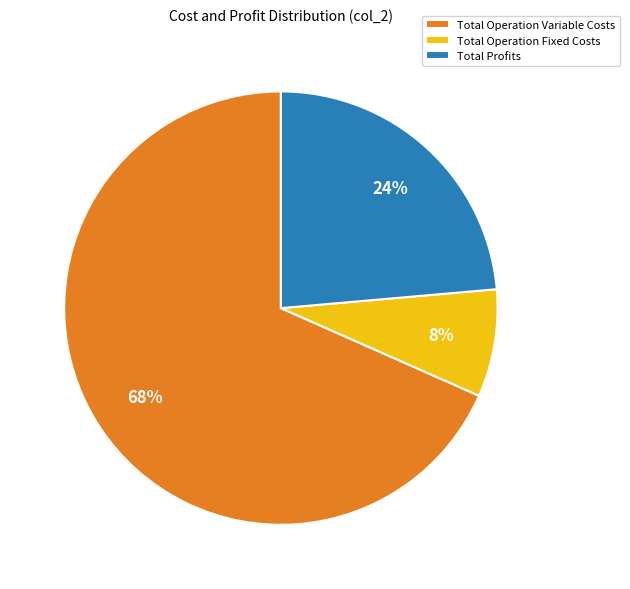

The Total Operation Fixed Costs slice represents 2% of the pie. True or false?

False